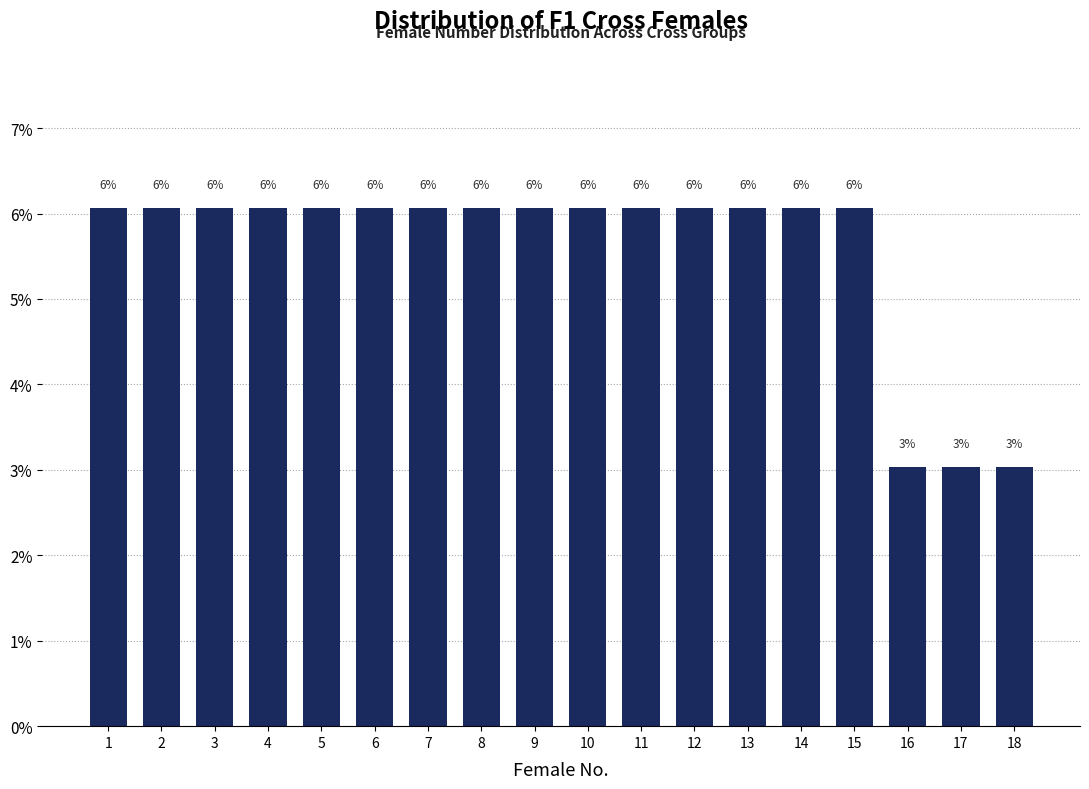

Are the bars horizontal?

No